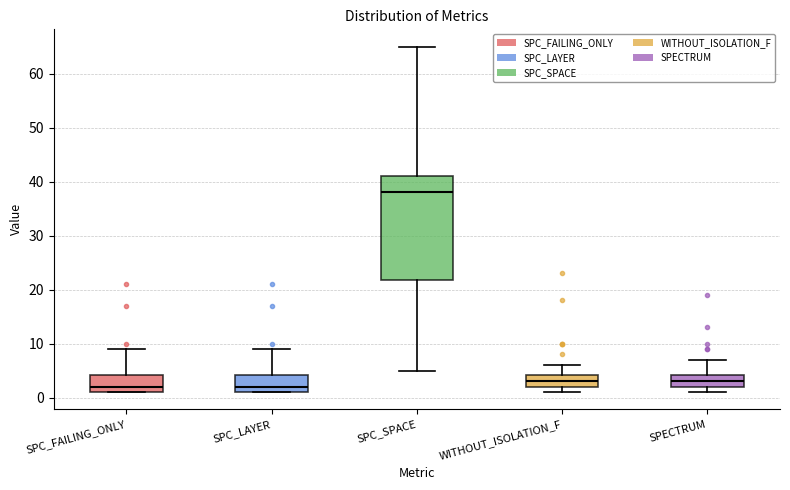

Reading left to right, transcribe this box plot: for each box, give where its median line is, the range the box spans, and where its two whiskers end, as read against the y-axis. The values are not printed on the chart, so give them approximately, as read against the axis.

SPC_FAILING_ONLY: median 2, box 1 to 4, whiskers 1 to 9
SPC_LAYER: median 2, box 1 to 4, whiskers 1 to 9
SPC_SPACE: median 38, box 22 to 41, whiskers 5 to 65
WITHOUT_ISOLATION_F: median 3, box 2 to 4, whiskers 1 to 6
SPECTRUM: median 3, box 2 to 4, whiskers 1 to 7